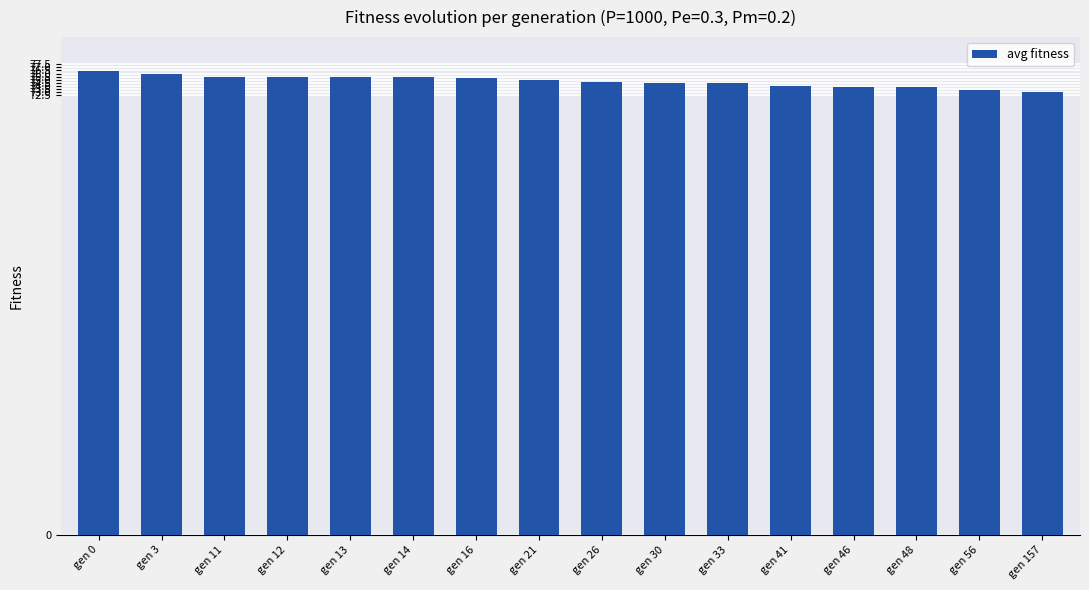

The value at gen 56 is 39.3. True or false?

False